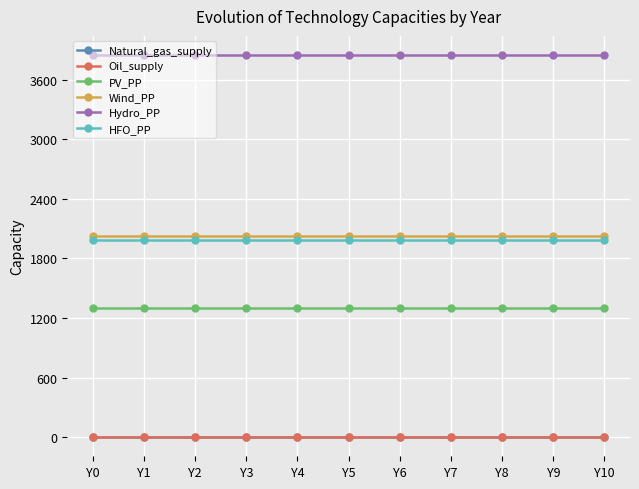

True or false: Hydro_PP has more than 1 points higher than both neighbors.

False